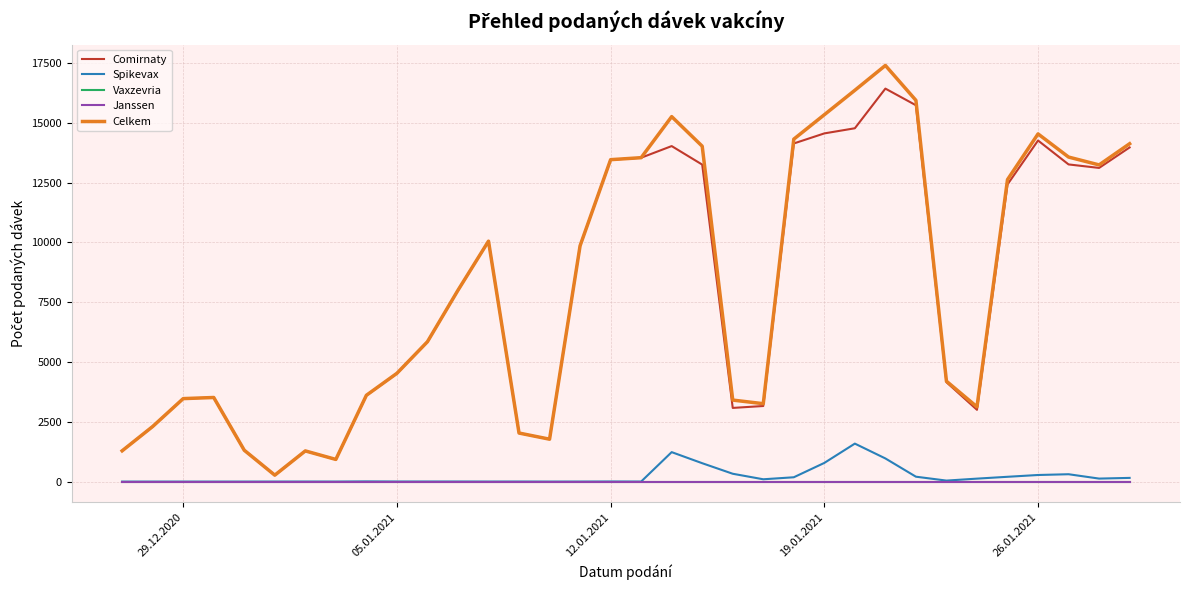

Reading left to right, transcribe all the data shown in this chart.

Comirnaty: 1287	2303	3469	3516	1311	268	1281	926	3600	4524	5844	7996	10050	2028	1773	9858	13454	13539	14026	13252	3080	3160	14135	14556	14771	16429	15733	4155	3001	12423	14259	13259	13113	13970
Spikevax: 0	0	0	0	0	1	2	1	8	3	3	3	1	2	0	1	4	2	1232	769	328	97	181	781	1588	968	205	42	124	201	276	308	126	155
Vaxzevria: 0	0	0	0	0	0	0	0	0	0	0	0	0	0	0	0	0	0	0	0	0	0	0	0	0	0	0	0	0	0	0	0	0	0
Janssen: 0	0	0	0	0	0	0	0	0	0	0	0	0	0	0	0	0	0	0	0	0	0	0	0	0	0	0	0	0	0	0	0	0	0
Celkem: 1287	2303	3469	3516	1311	269	1283	927	3608	4527	5847	7999	10051	2030	1773	9859	13458	13541	15258	14021	3408	3257	14316	15337	16359	17397	15938	4197	3125	12624	14535	13567	13239	14125